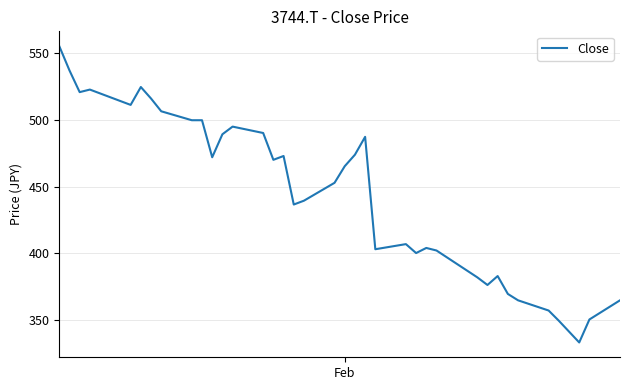

Count the number of values greater than 465.

19